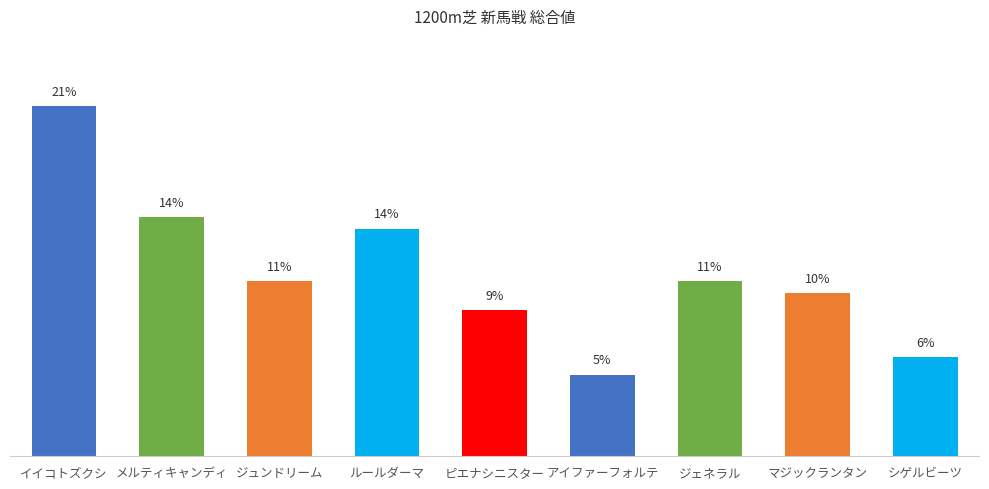

What is the difference between the maximum and minimum values?

16.2